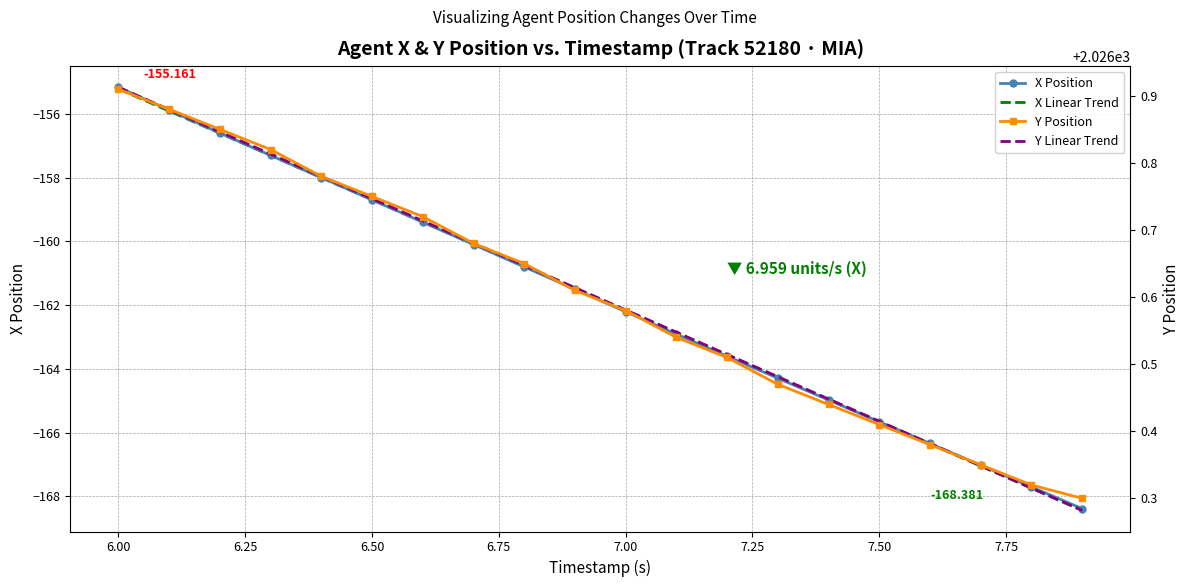

True or false: X Linear Trend has more than 2 interior local peaks.

False